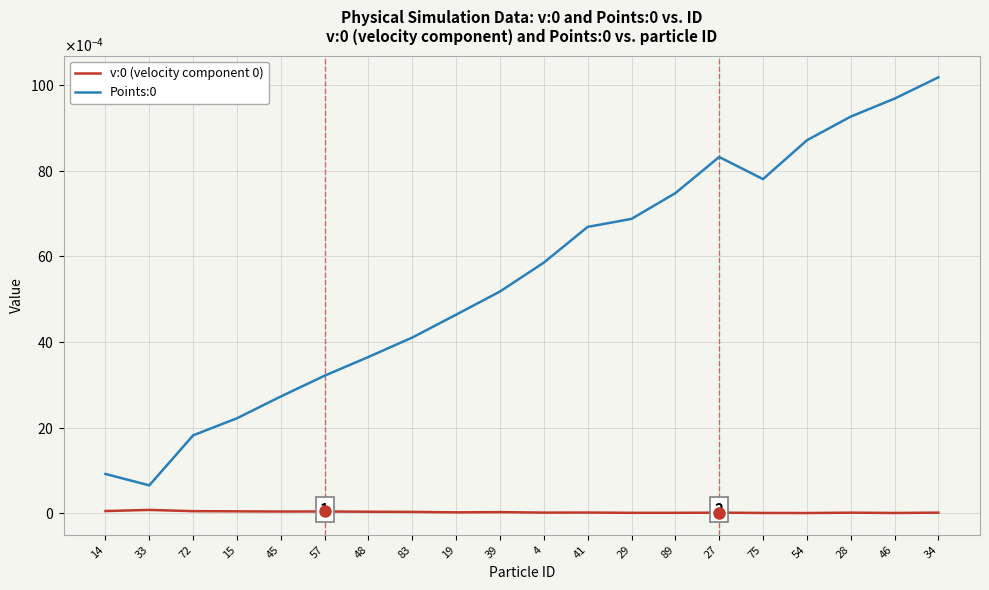

At which label does v:0 (velocity component 0) reach its peak?

33